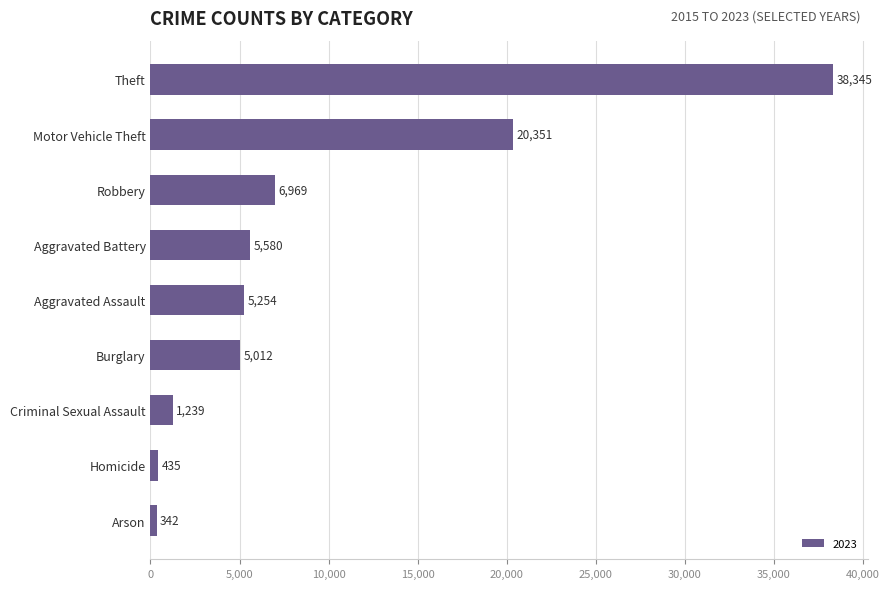

What is the sum of all values?

83527